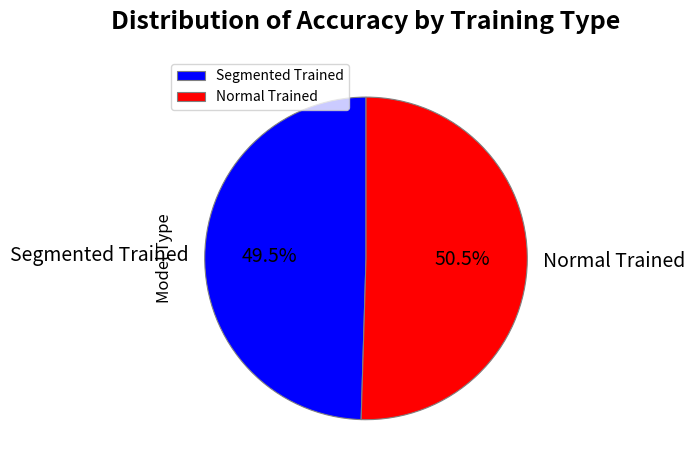

Count the number of slices in the pie.

2